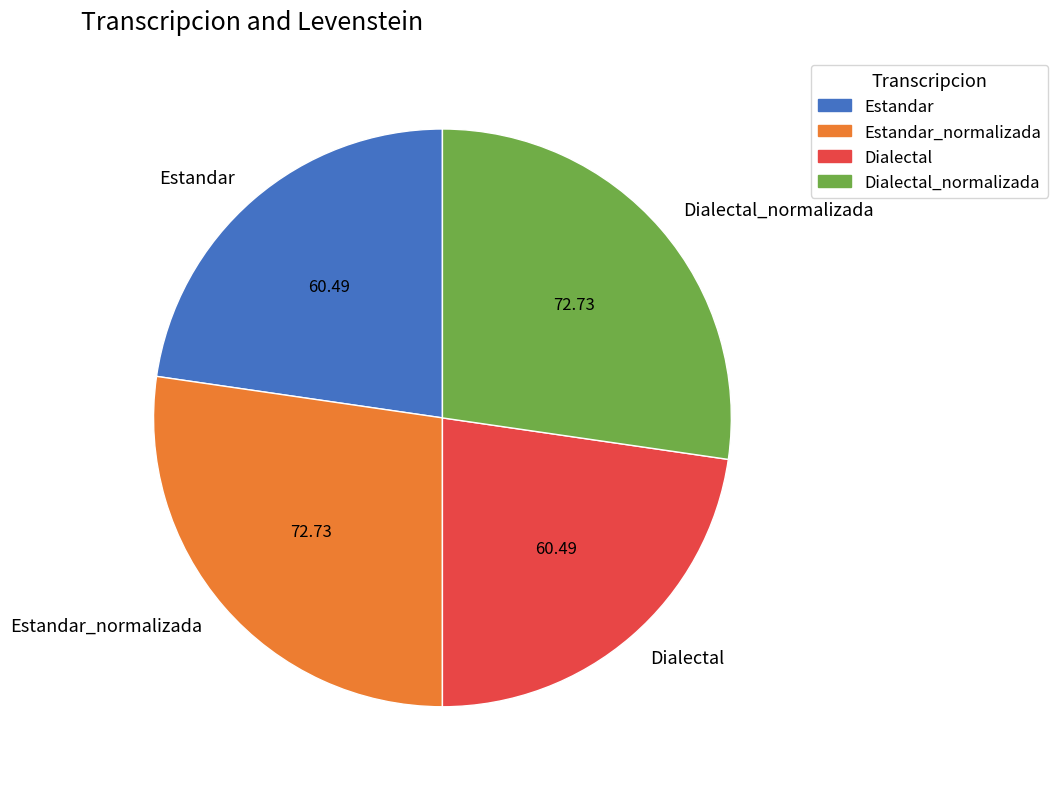

Between Dialectal and Dialectal_normalizada, which is larger?

Dialectal_normalizada